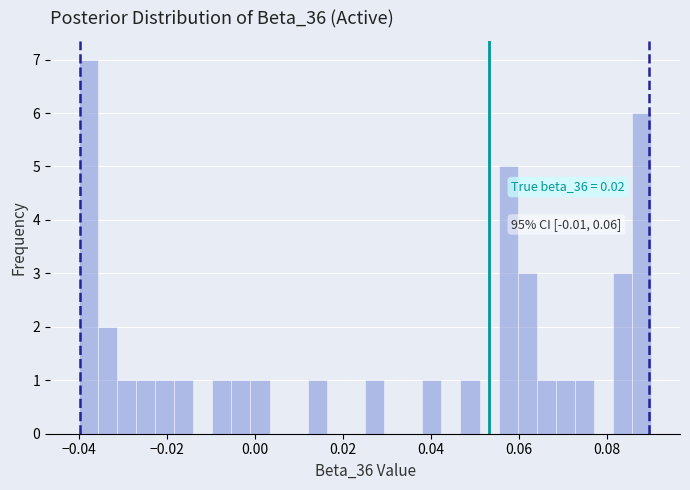

Read against the x-axis, roughly where is the centre of the tallest bar?

-0.038